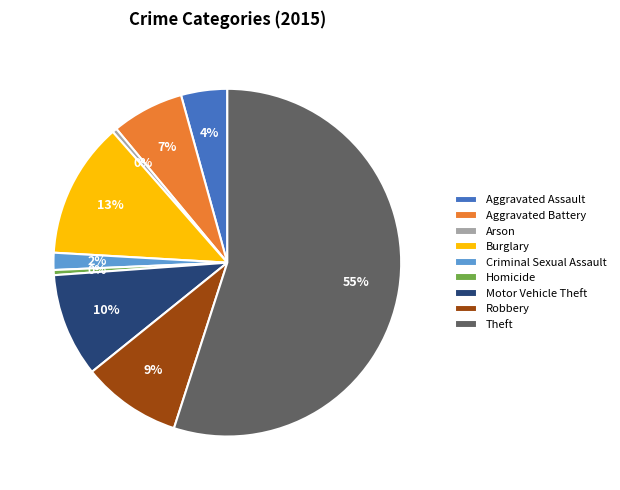

What is the largest slice in the pie chart?

Theft